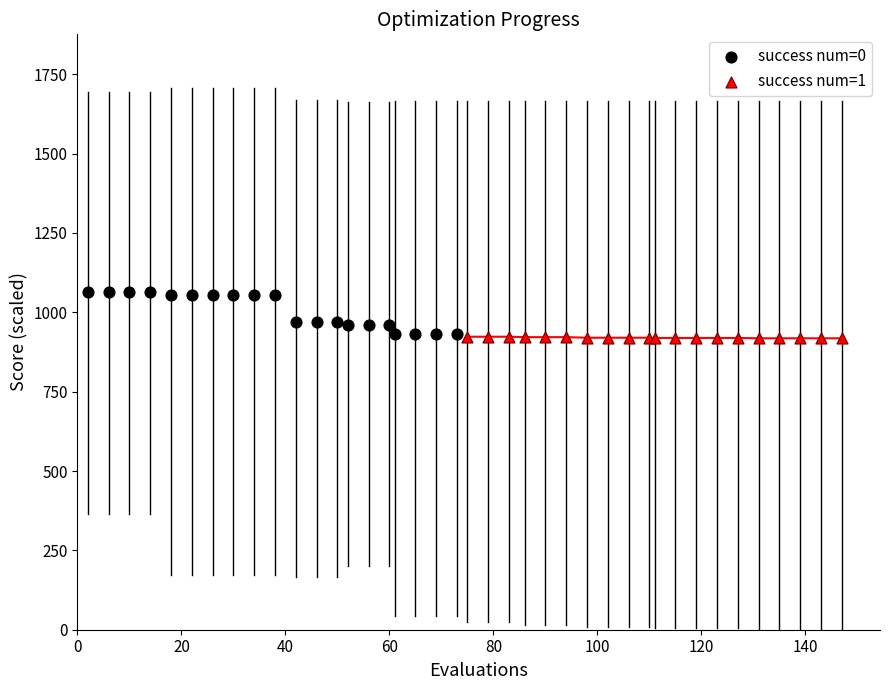

Which series has the largest Y range (max minus min)?

success num=0